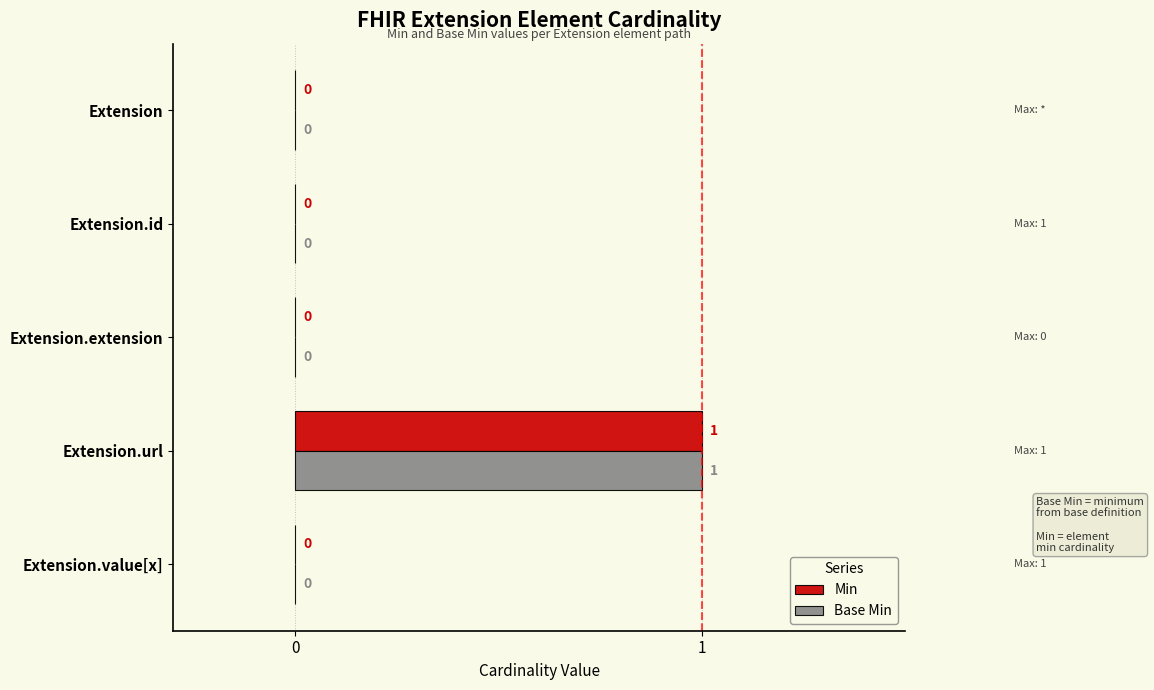

Is it true that Base Min equals 0 at Extension.value[x]?

True